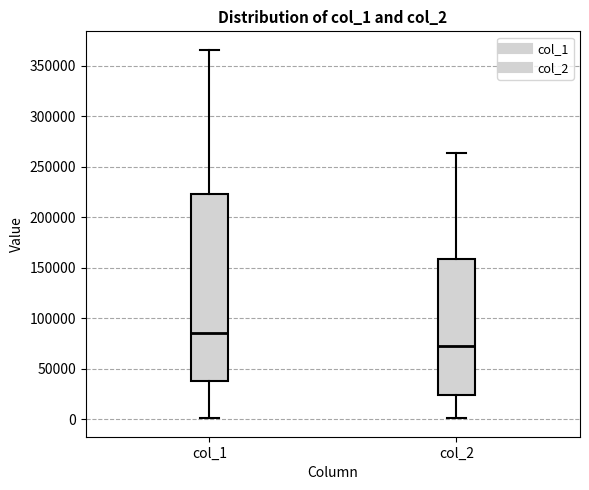

Reading left to right, read every box against the y-axis: the position of its median line, the range the box covers, and the ends of its whiskers. The values are not printed on the chart, so give them approximately, as read against the axis.

col_1: median 85000, box 35000 to 225000, whiskers 0 to 365000
col_2: median 70000, box 25000 to 160000, whiskers 0 to 265000